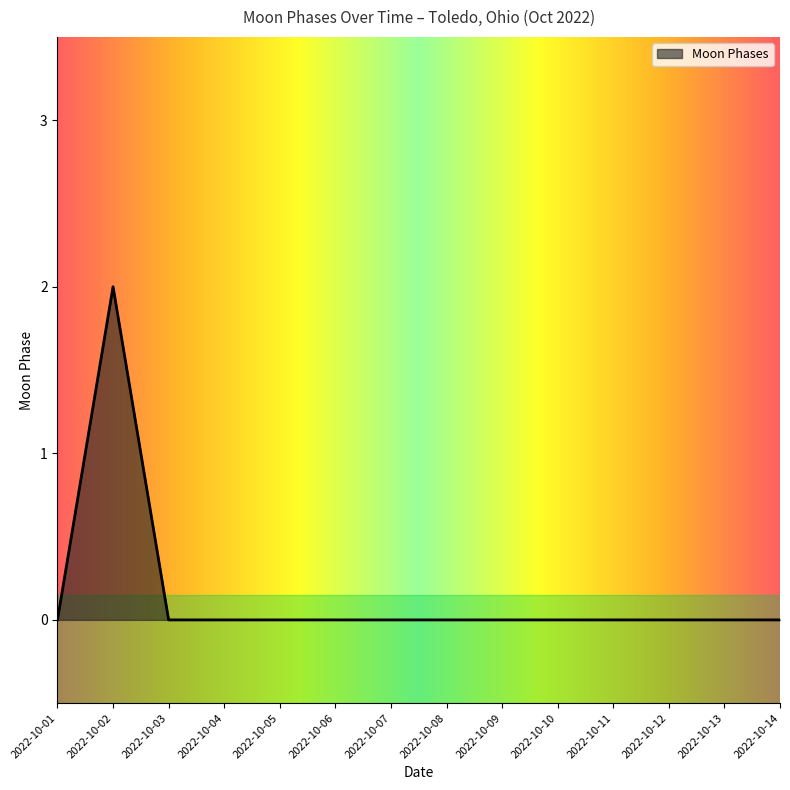

At which category does the data reach its first local peak?

2022-10-02